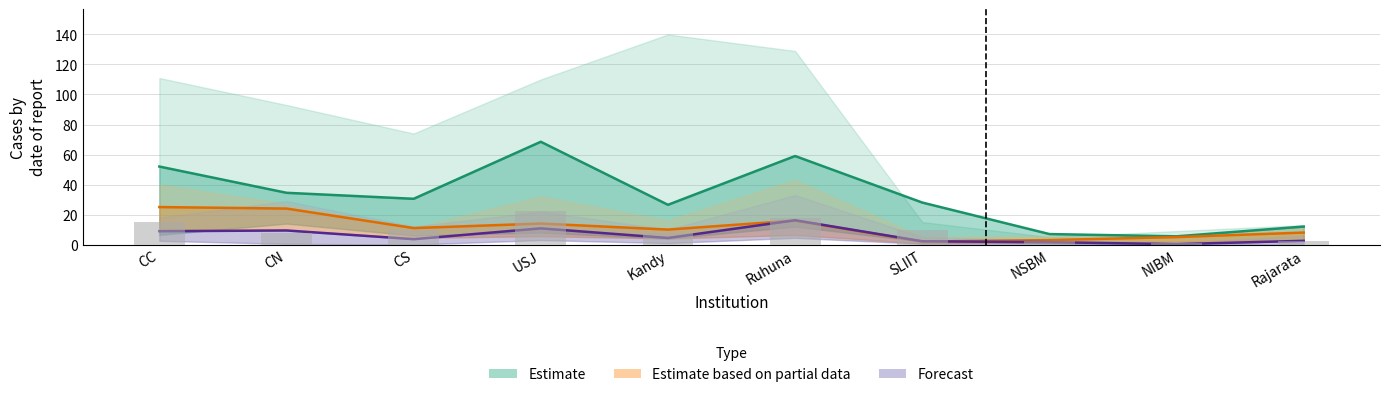

Is the value of Forecast at CC greater than the value of Estimate based on partial data at CS?

No